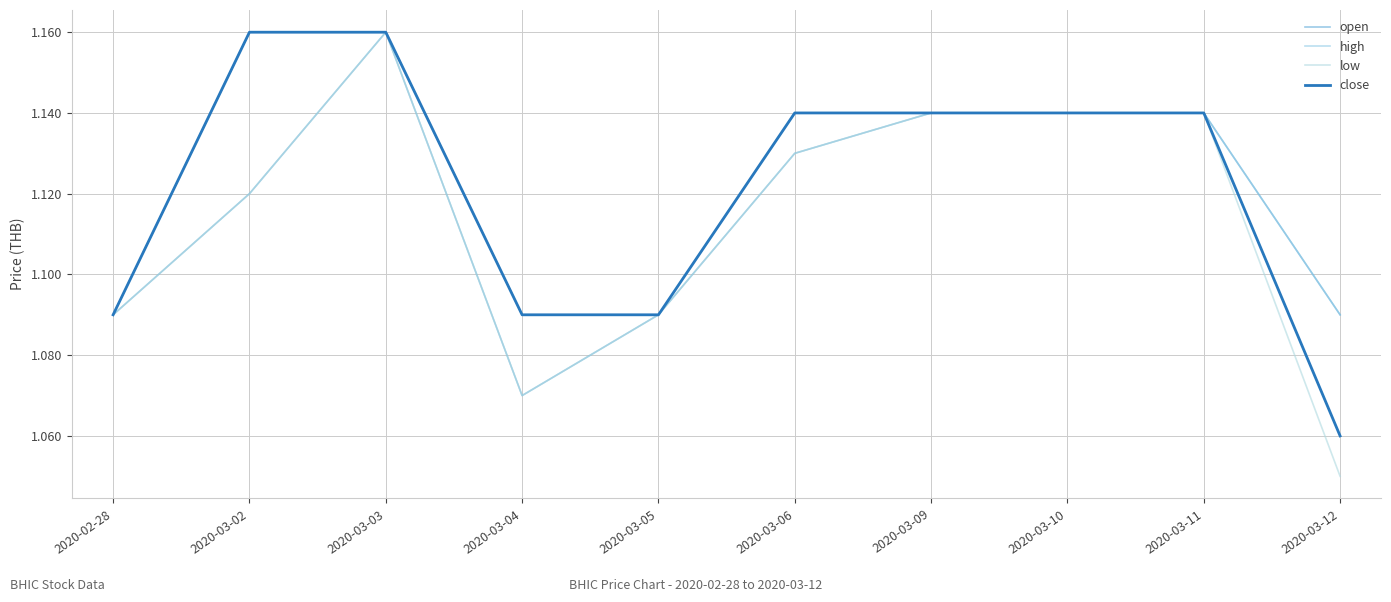

Does the chart have visible grid lines?

Yes